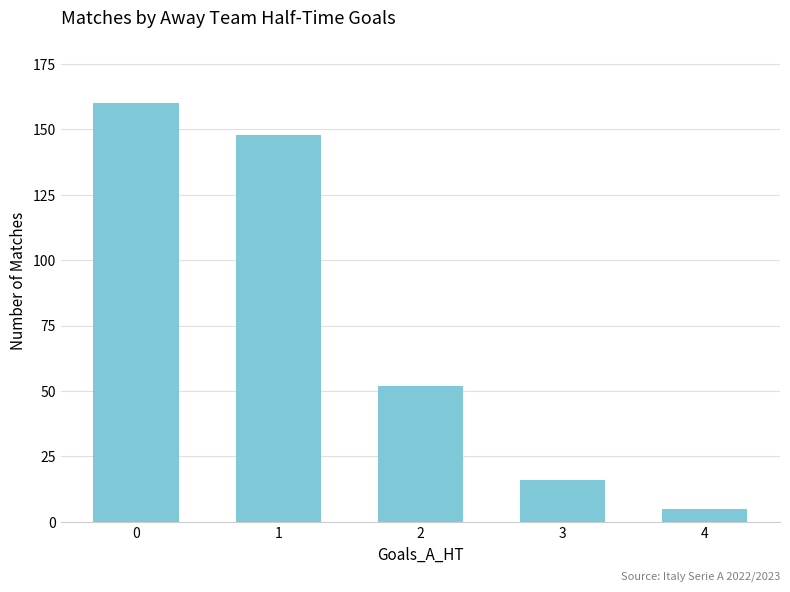

Are the bars horizontal?

No